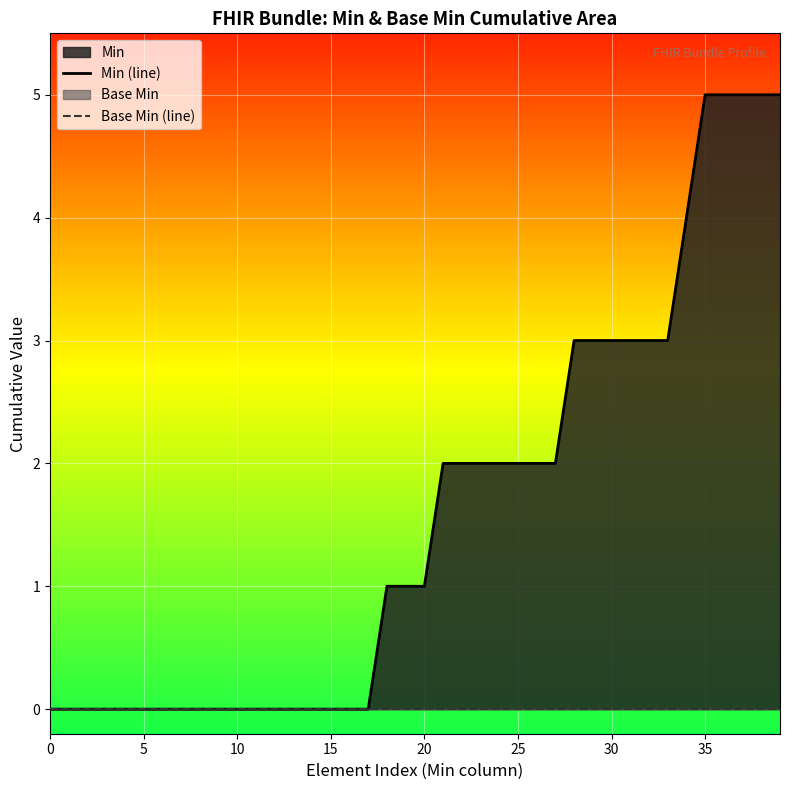

Is it true that Min (line) equals 2 at 22?

True